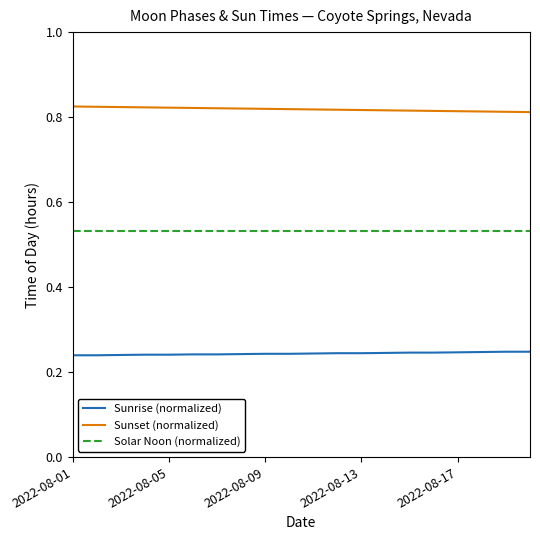

Rank the series by their maximum value, from lowest to highest.

Sunrise (normalized), Solar Noon (normalized), Sunset (normalized)